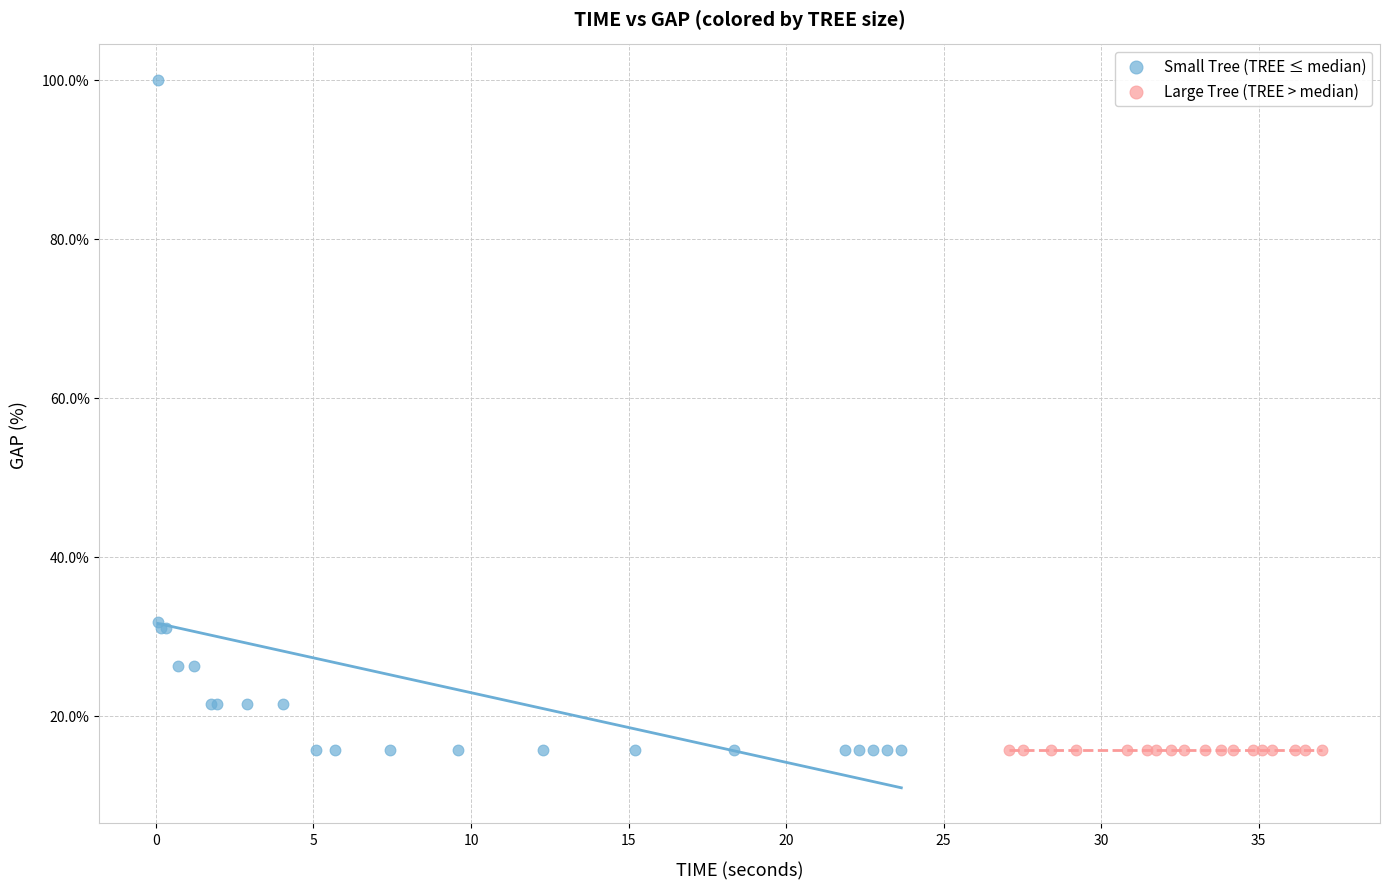

Which series contains the highest Y value?

Small Tree (TREE ≤ median)